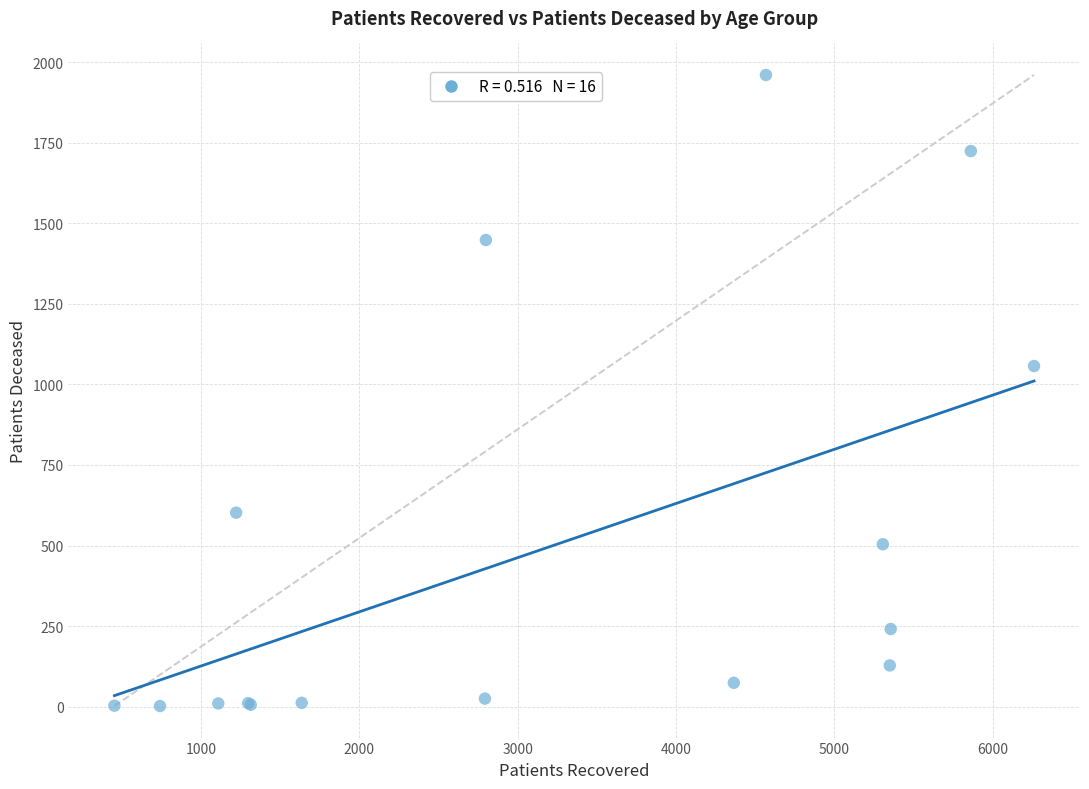

What Y value in the scatter plot is closest to 981?

1057